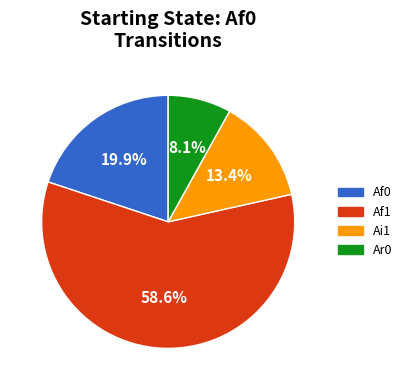

Is there any slice that represents more than half of the pie?

Yes